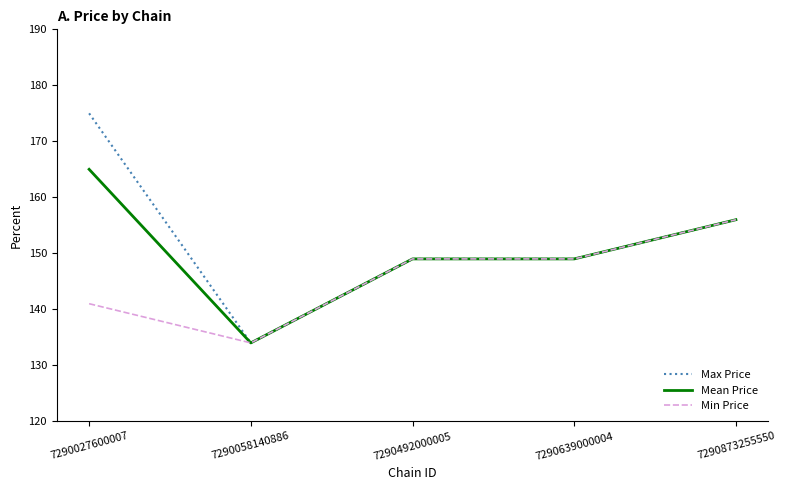

Rank the series by their maximum value, from lowest to highest.

Min Price, Mean Price, Max Price